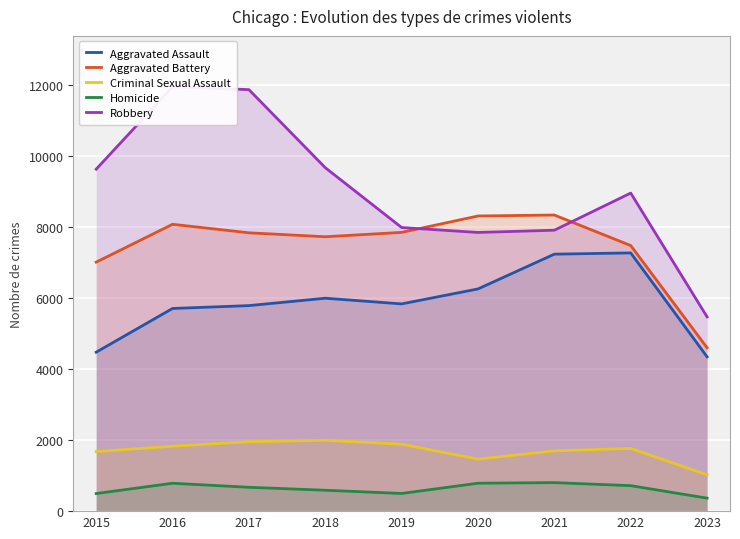

Where do Robbery and Aggravated Battery first cross each other?

2019 and 2020